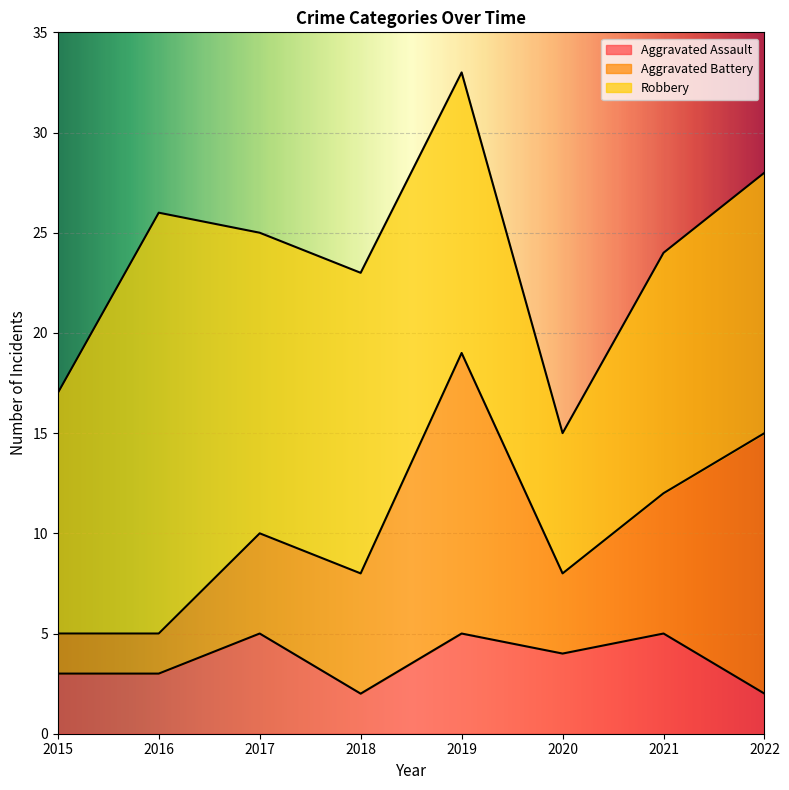

Reading left to right, what are all the values shown in this chart?

Aggravated Assault: 3	3	5	2	5	4	5	2
Aggravated Battery: 2	2	5	6	14	4	7	13
Robbery: 12	21	15	15	14	7	12	13